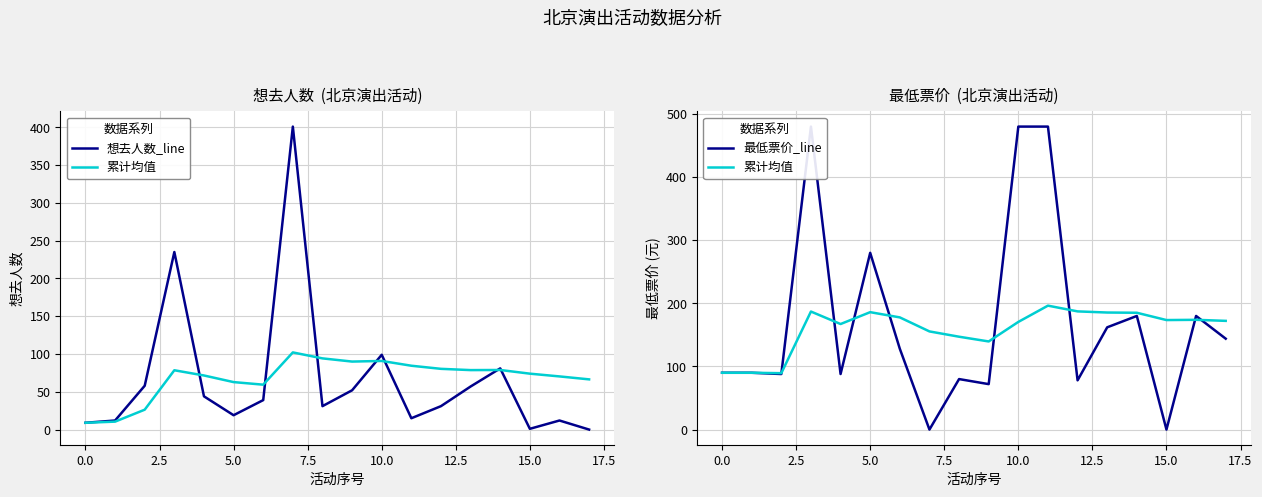

After their last crossing, which series has the higher values: 最低票价_line or 累计均值?

累计均值